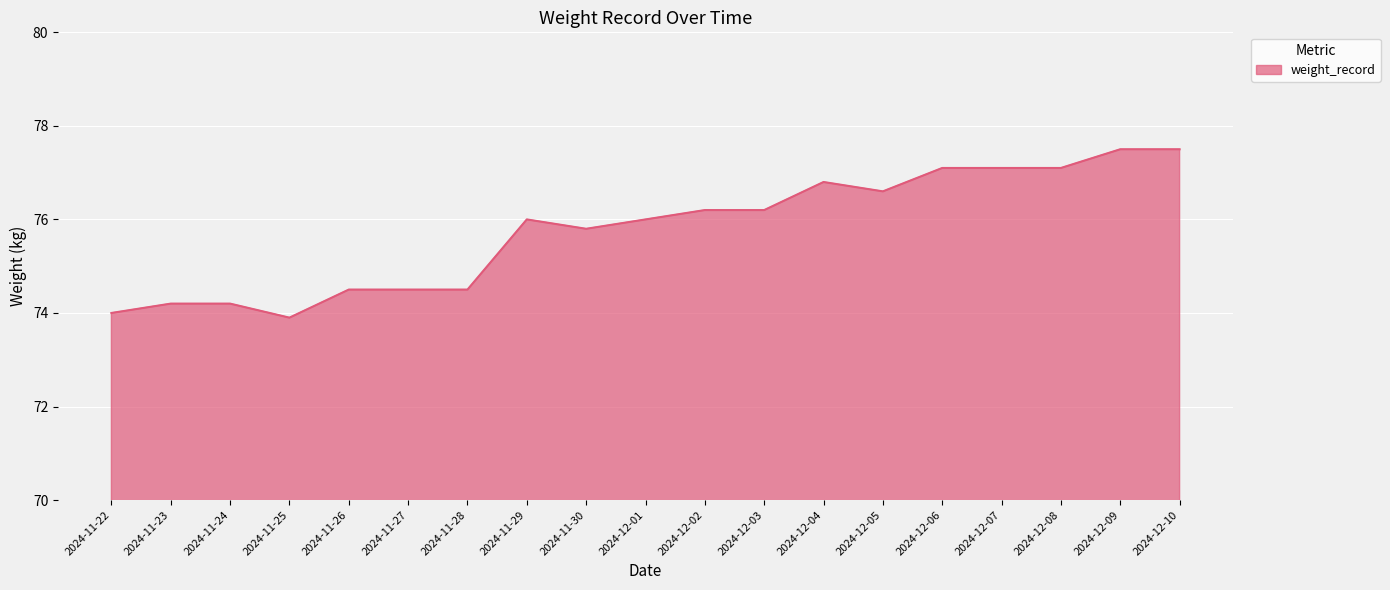

Reading right to left, transcribe all the data shown in this chart.

77.5	77.5	77.1	77.1	77.1	76.6	76.8	76.2	76.2	76.0	75.8	76.0	74.5	74.5	74.5	73.9	74.2	74.2	74.0